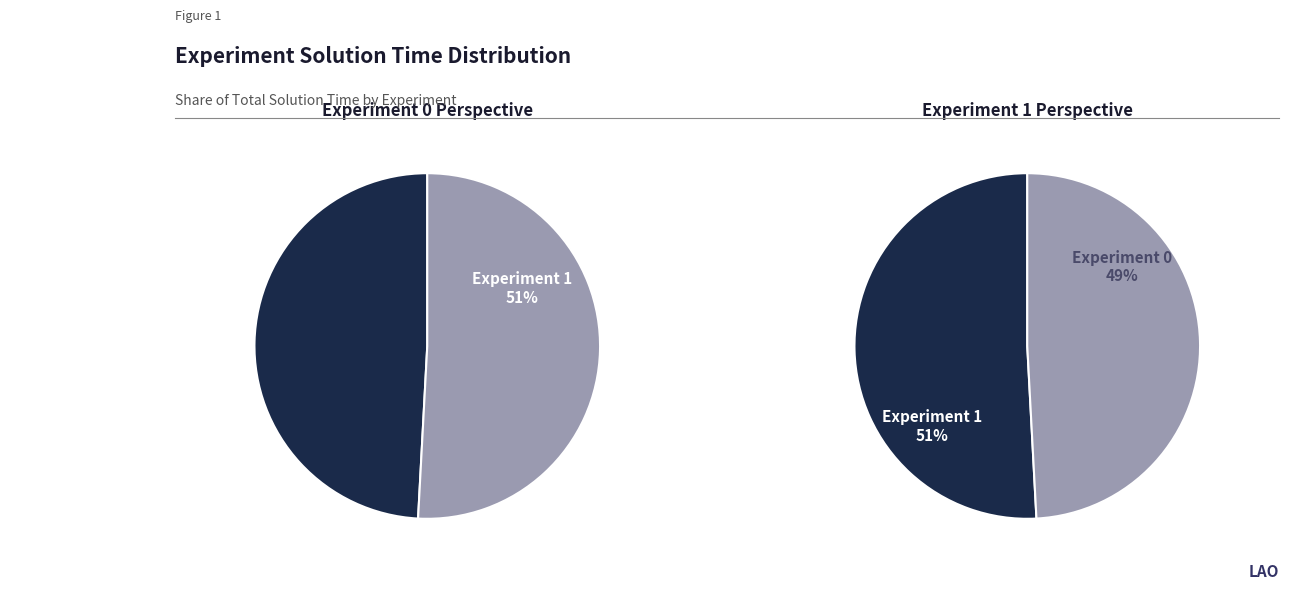

How many segments does this pie chart have?

2